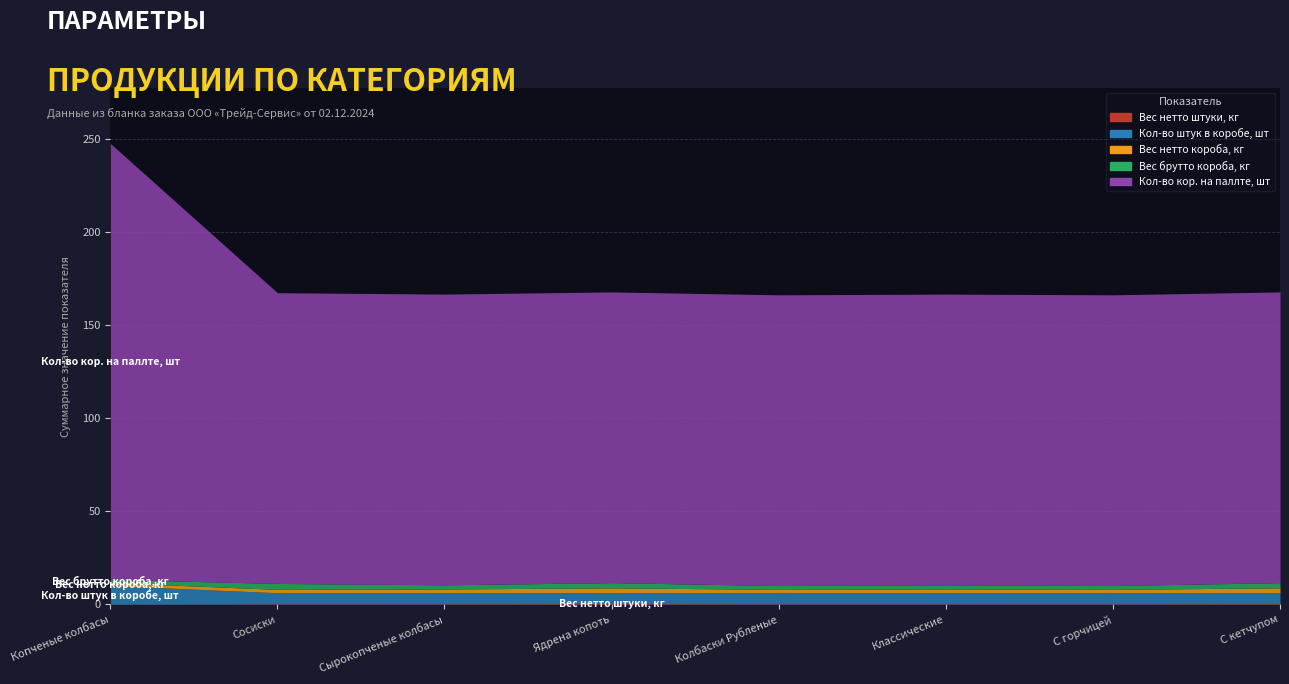

Reading left to right, list all the values displayed in this chart.

Вес нетто штуки, кг: 0.2	0.3	0.3	0.4	0.3	0.3	0.3	0.4
Кол-во штук в коробе, шт: 10.0	6.0	6.0	6.0	6.0	6.0	6.0	6.0
Вес нетто короба, кг: 1.6	1.8	2.0	2.5	1.8	2.0	1.8	2.5
Вес брутто короба, кг: 1.7	3.2	2.2	2.8	2.1	2.2	2.1	2.8
Кол-во кор. на паллте, шт: 234.0	156.0	156.0	156.0	156.0	156.0	156.0	156.0